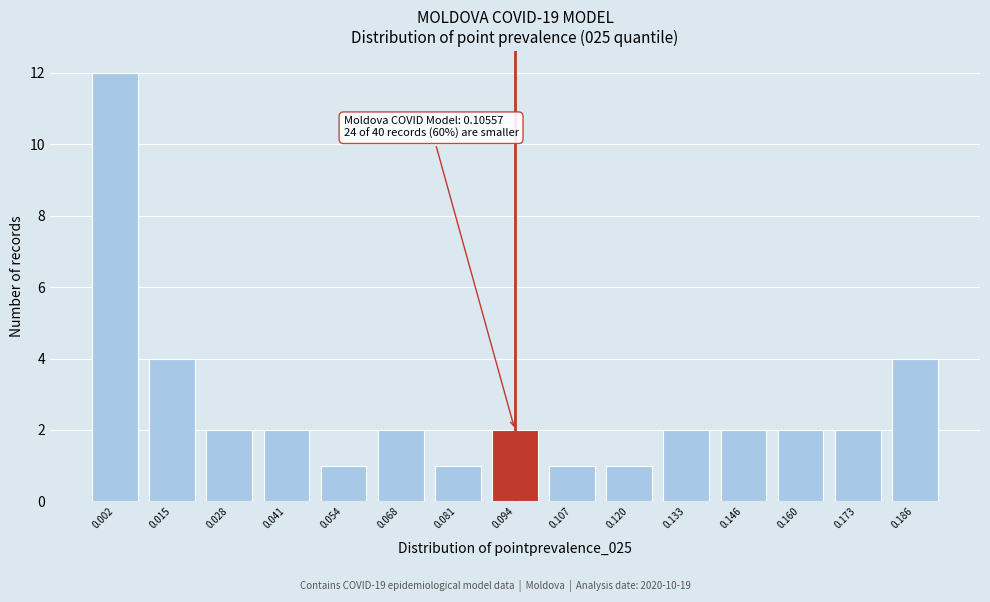

Reading left to right, extract all data points from this chart.

0.002=12	0.015=4	0.028=2	0.041=2	0.054=1	0.068=2	0.081=1	0.094=2	0.107=1	0.120=1	0.133=2	0.146=2	0.160=2	0.173=2	0.186=4